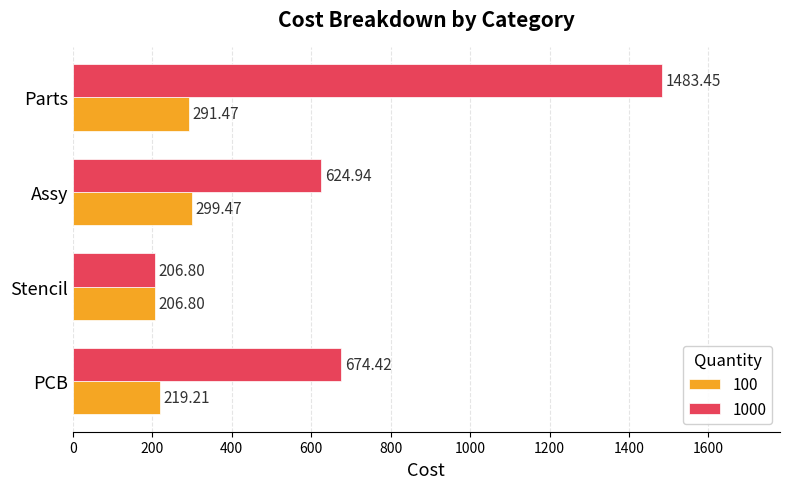

At which label is 1000 closest to 845?

PCB